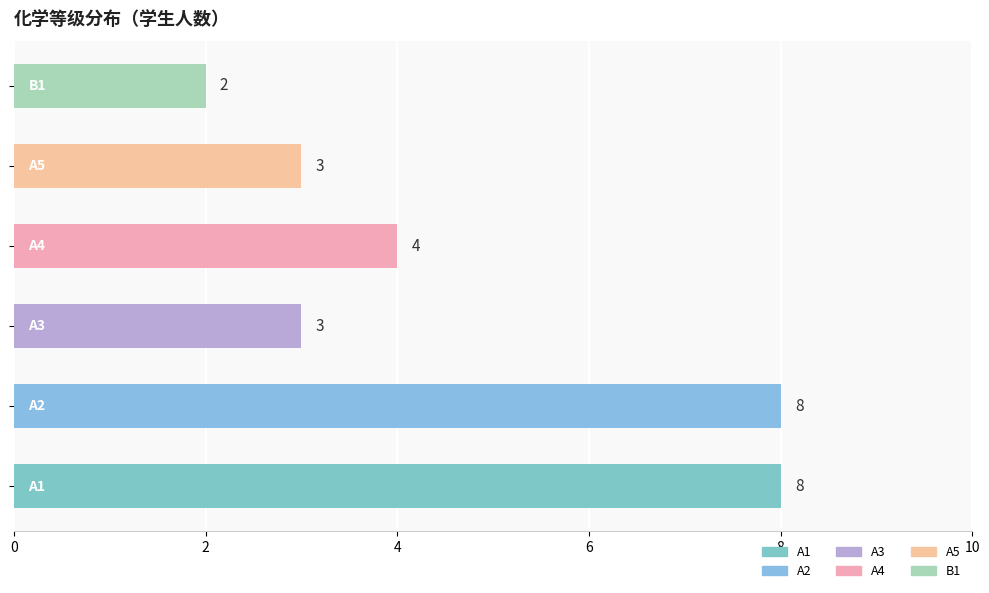

What is the difference between the second highest and second lowest values?

5